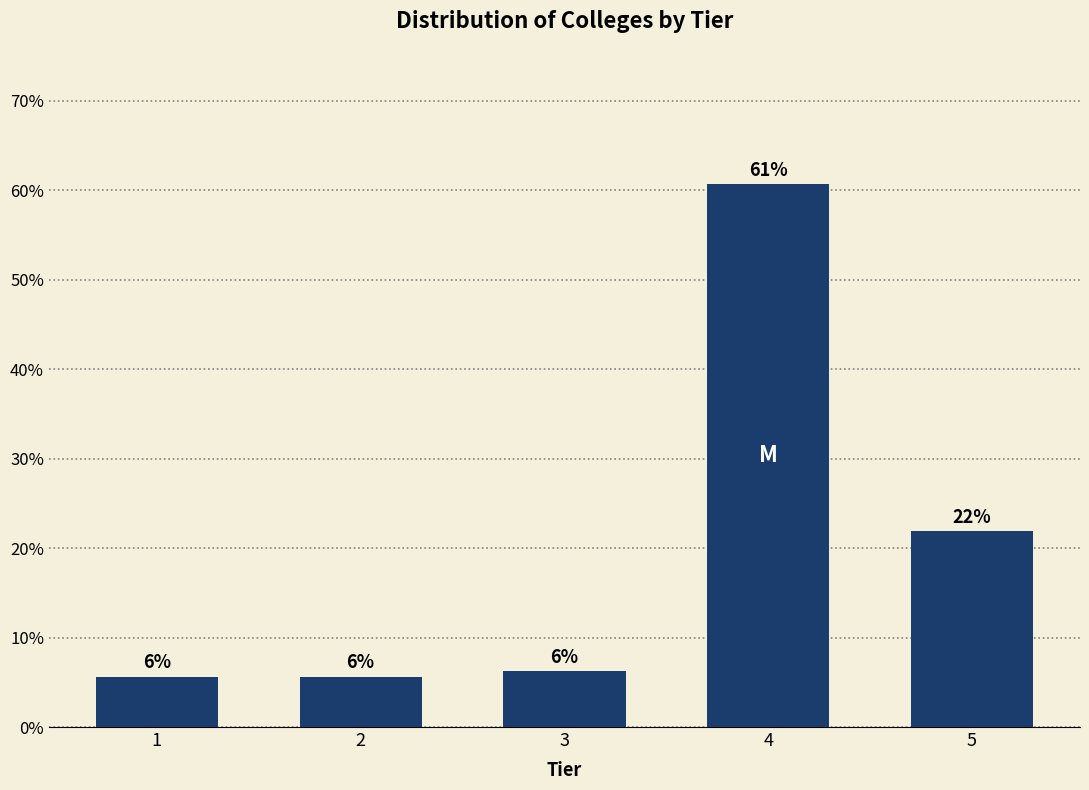

How many bars are there in total?

5